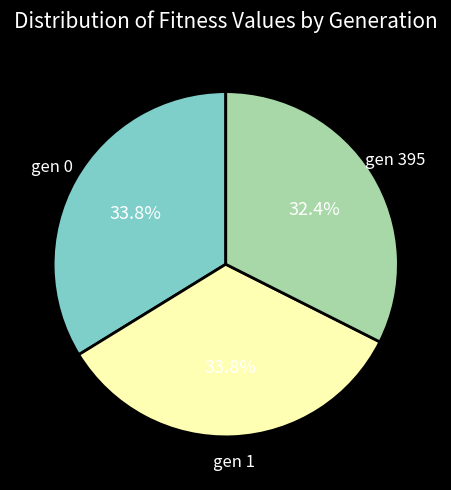

Approximately how many times larger is the value at gen 395 compared to gen 1?

1.0